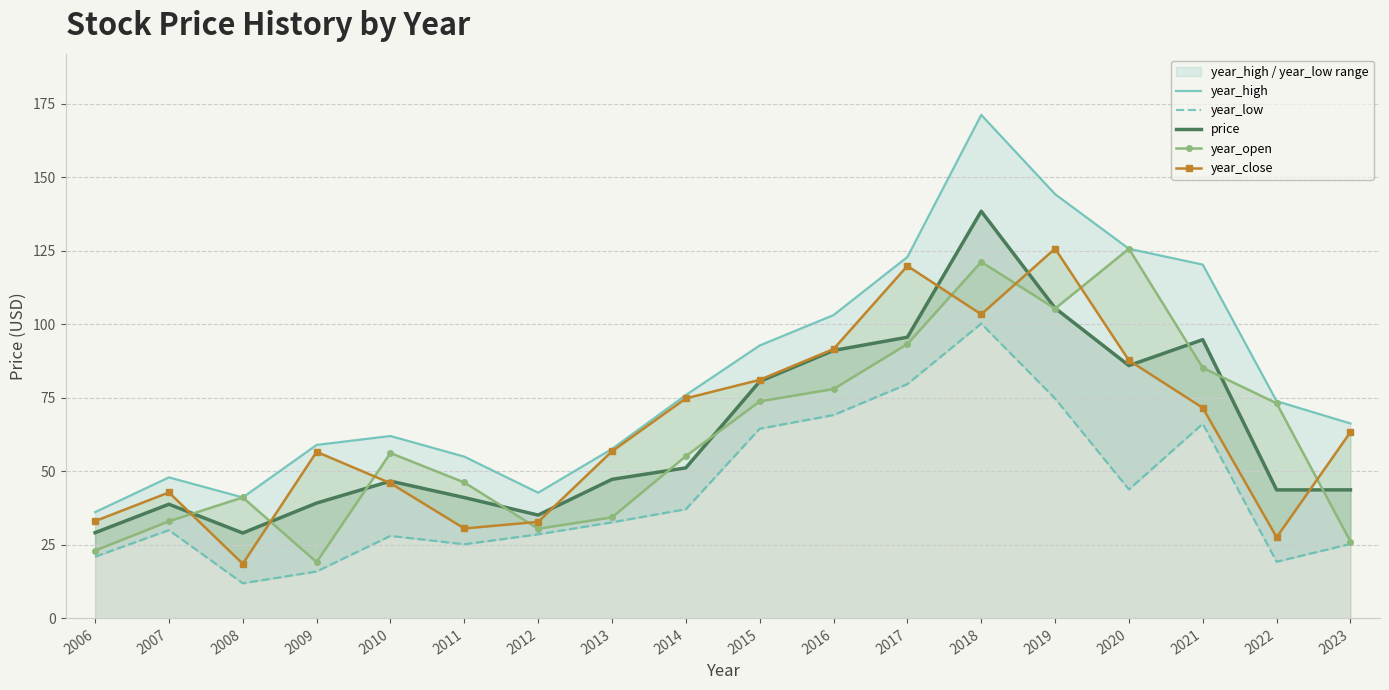

The price series shows 66.8 at 2023. True or false?

False